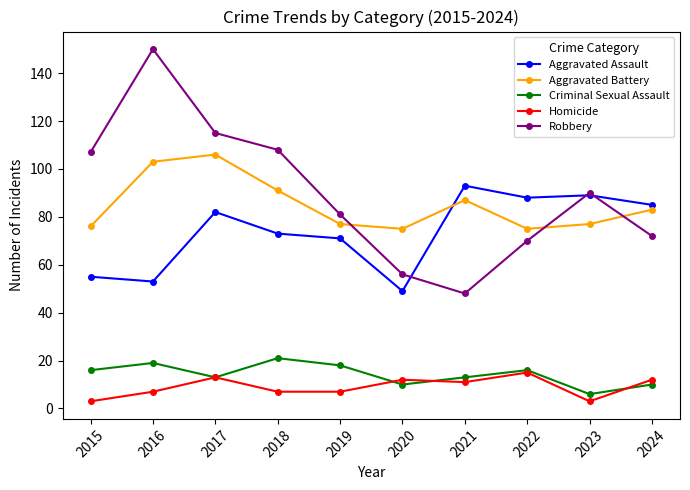

What is the maximum value shown in the chart?

150